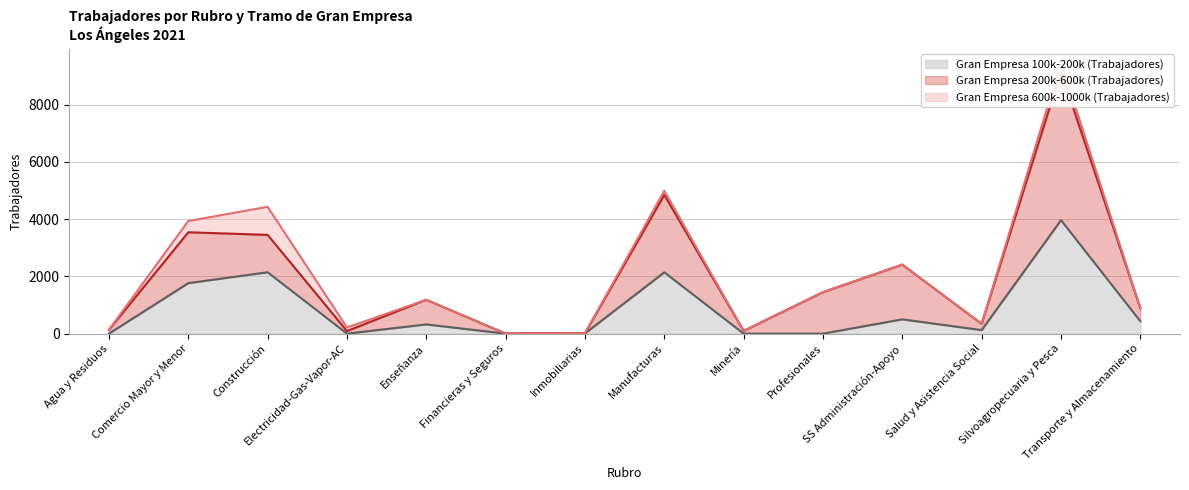

What is the difference between the highest and lowest values at Agua y Residuos?

134